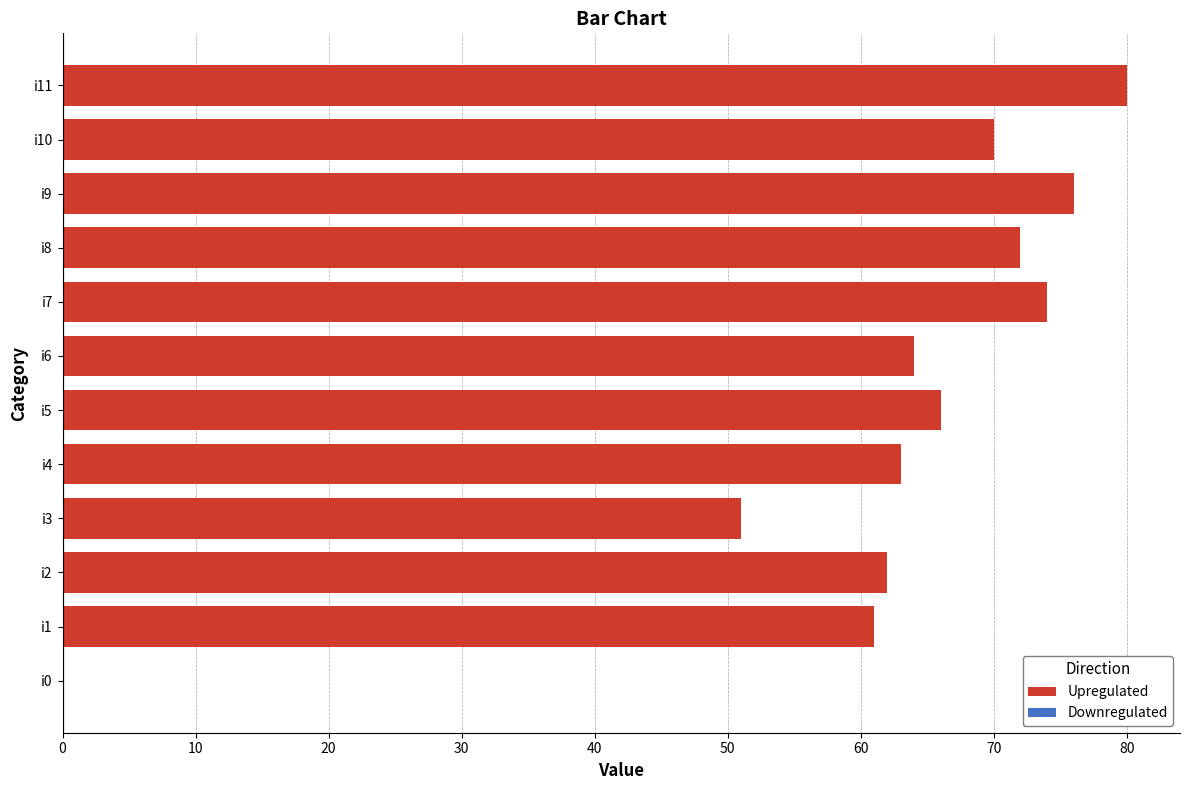

The chart shows a value of 0 at i0. True or false?

True